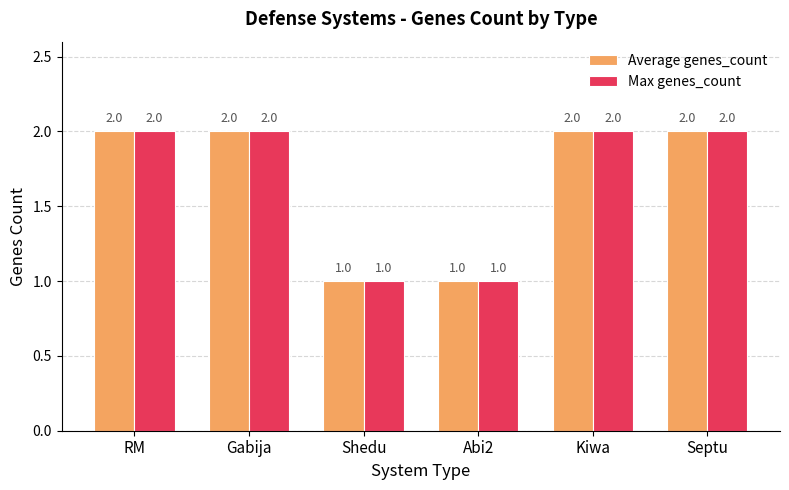

The value of Average genes_count at Gabija is 4. True or false?

False